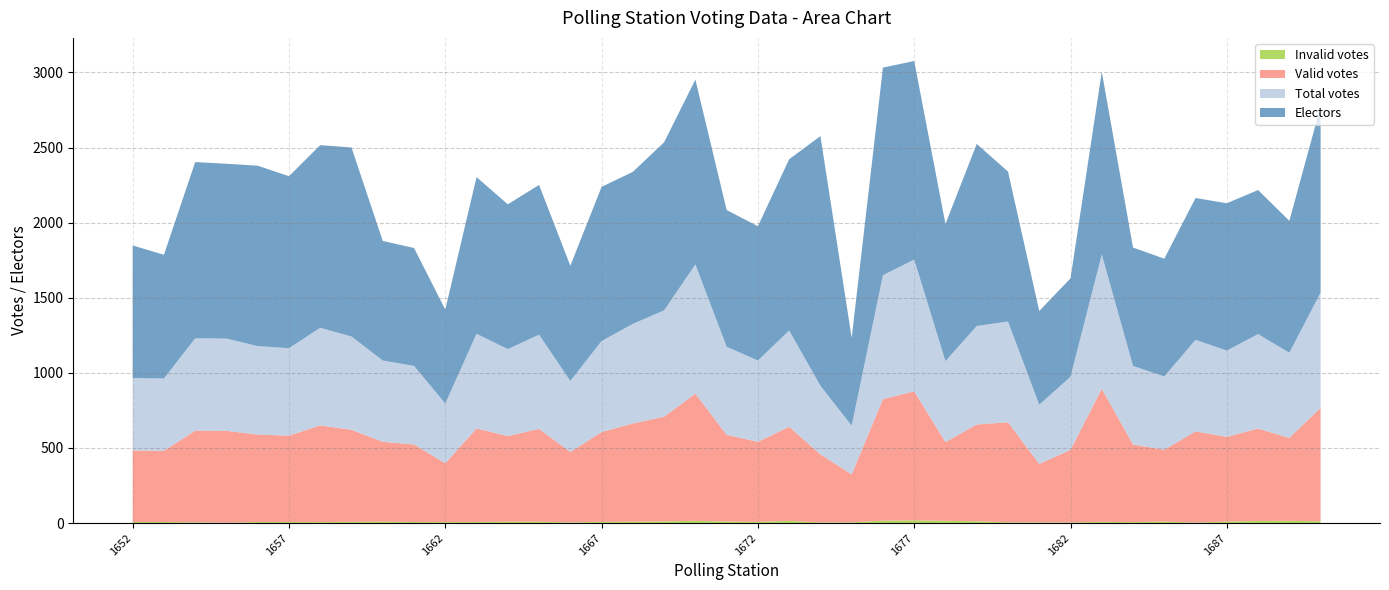

Reading left to right, what are all the values shown in this chart?

Valid votes: 1652=476	1653=474	1654=610	1655=612	1656=582	1657=575	1658=644	1659=613	1660=532	1661=516	1662=392	1663=623	1664=570	1665=618	1666=469	1667=598	1668=654	1669=697	1670=846	1671=577	1672=533	1673=626	1674=453	1675=319	1676=809	1677=859	1678=524	1679=644	1680=666	1681=390	1682=483	1683=886	1684=517	1685=478	1686=607	1687=564	1688=615	1689=552	1690=755
Total votes: 1652=483	1653=481	1654=615	1655=614	1656=589	1657=582	1658=650	1659=621	1660=541	1661=523	1662=398	1663=630	1664=579	1665=627	1666=473	1667=606	1668=663	1669=708	1670=861	1671=587	1672=541	1673=641	1674=457	1675=324	1676=825	1677=877	1678=539	1679=656	1680=671	1681=394	1682=487	1683=894	1684=523	1685=488	1686=610	1687=574	1688=629	1689=567	1690=767
Electors: 1652=882	1653=824	1654=1173	1655=1164	1656=1201	1657=1145	1658=1216	1659=1258	1660=796	1661=785	1662=625	1663=1043	1664=964	1665=997	1666=767	1667=1026	1668=1012	1669=1119	1670=1230	1671=910	1672=894	1673=1140	1674=1662	1675=585	1676=1382	1677=1322	1678=913	1679=1212	1680=998	1681=624	1682=655	1683=1216	1684=788	1685=784	1686=944	1687=981	1688=959	1689=878	1690=1240
Invalid votes: 1652=7	1653=7	1654=5	1655=2	1656=7	1657=7	1658=6	1659=8	1660=9	1661=7	1662=6	1663=7	1664=9	1665=9	1666=4	1667=8	1668=9	1669=11	1670=15	1671=10	1672=8	1673=15	1674=4	1675=5	1676=16	1677=18	1678=15	1679=12	1680=5	1681=4	1682=4	1683=8	1684=6	1685=10	1686=3	1687=10	1688=14	1689=15	1690=12